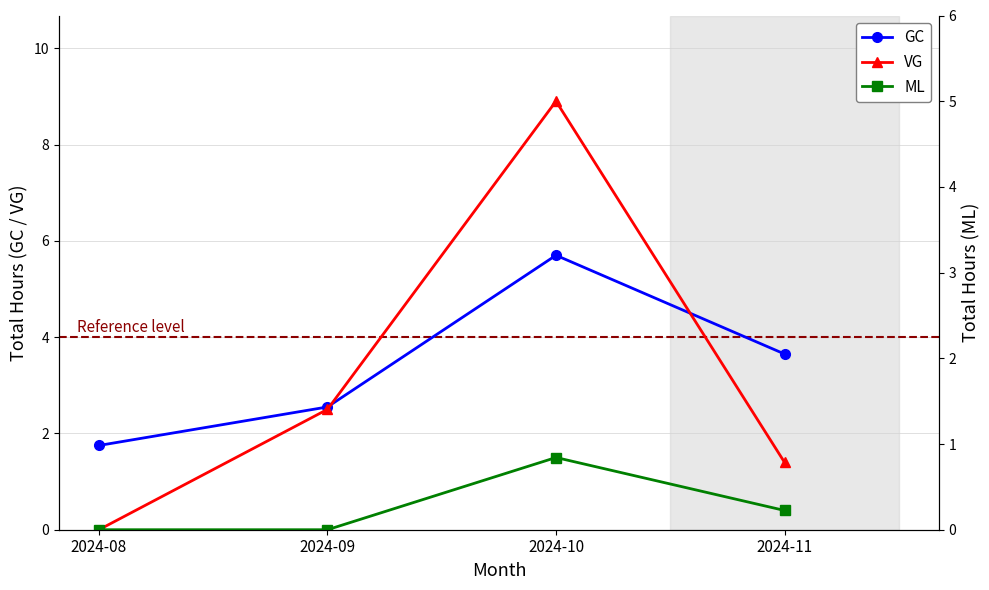

Where is VG nearest to the value 4?

2024-09